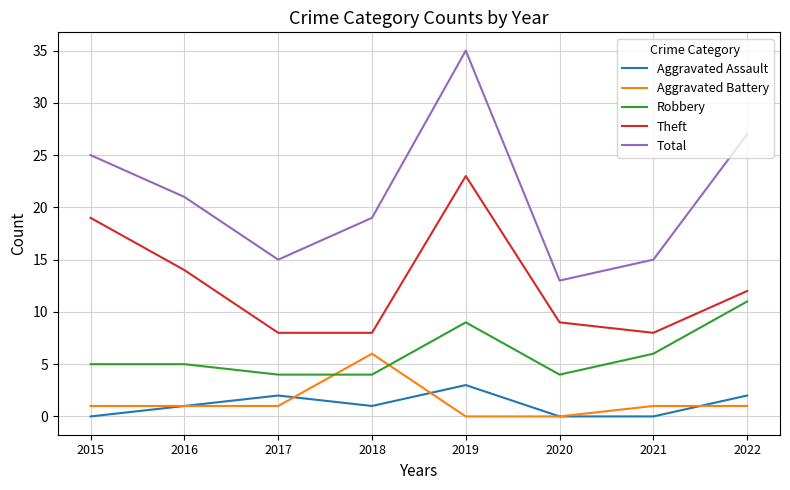

Which series has the largest total across all categories?

Total